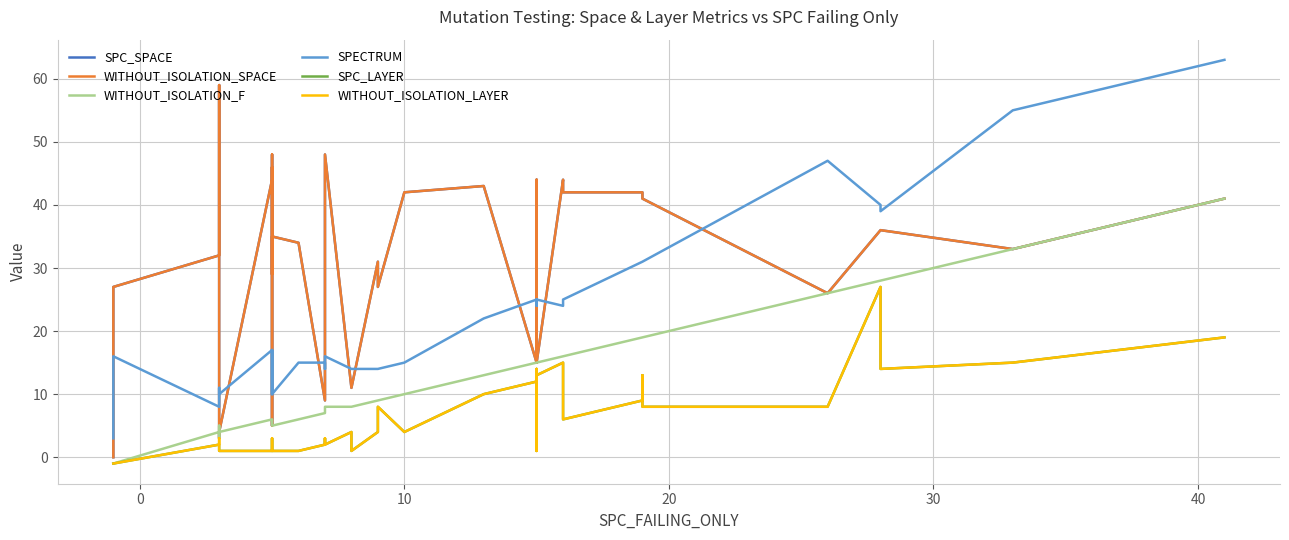

True or false: SPECTRUM and WITHOUT_ISOLATION_LAYER cross at least once.

False